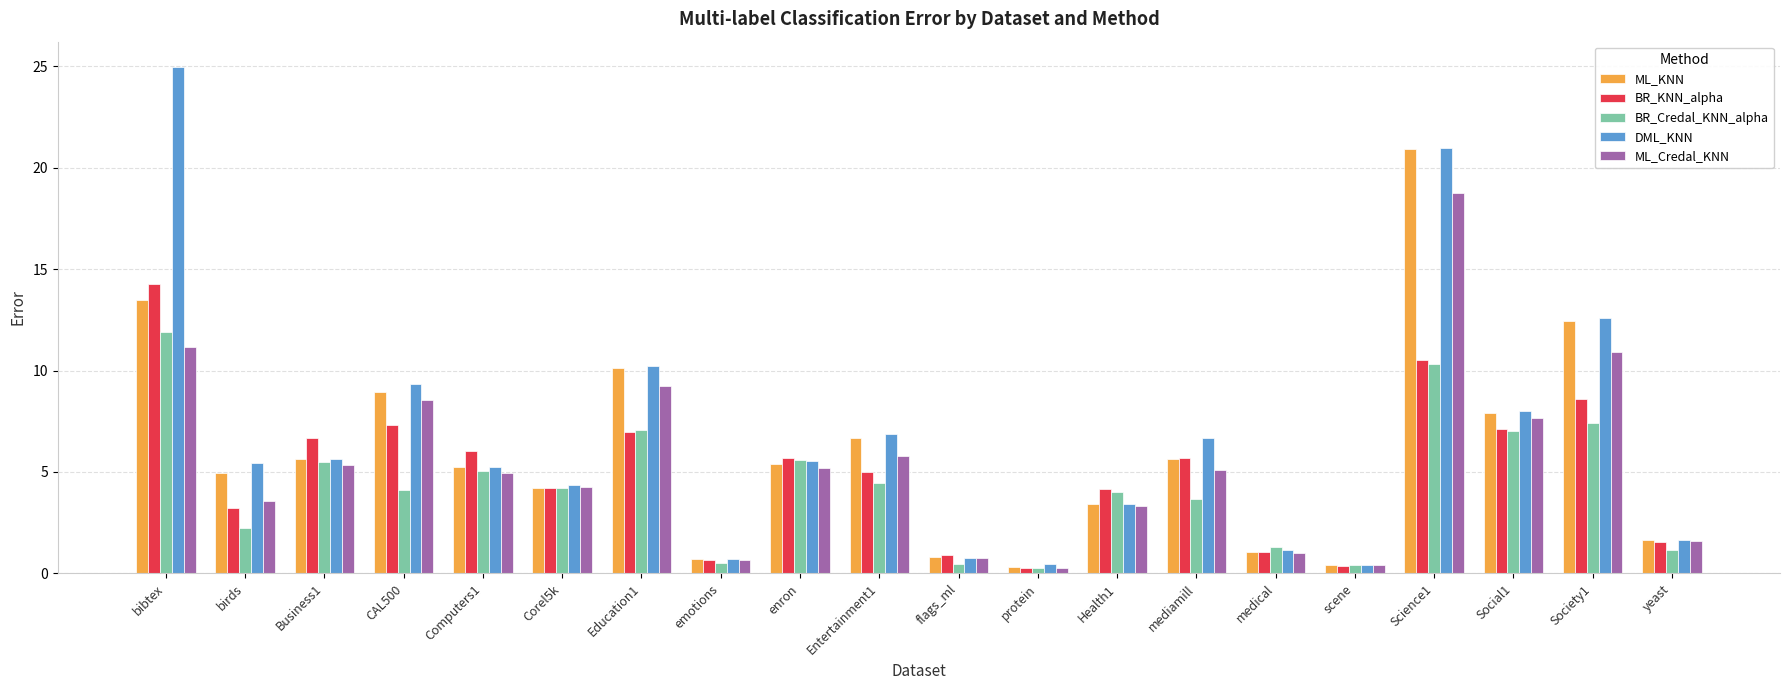

True or false: BR_KNN_alpha has a value of 0.6 at emotions.

True